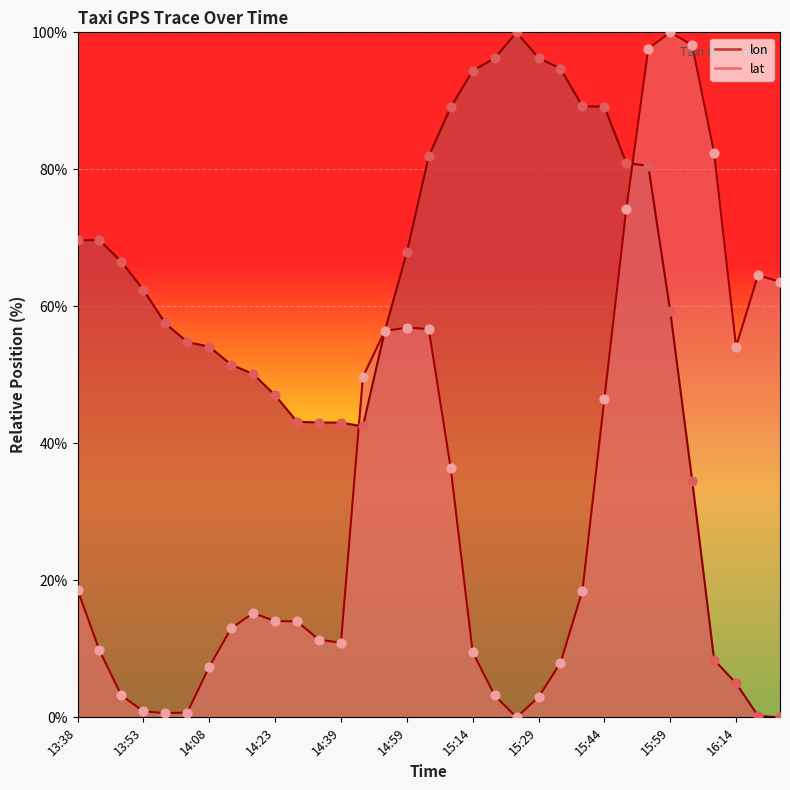

Which series reaches the minimum Y coordinate?

lon